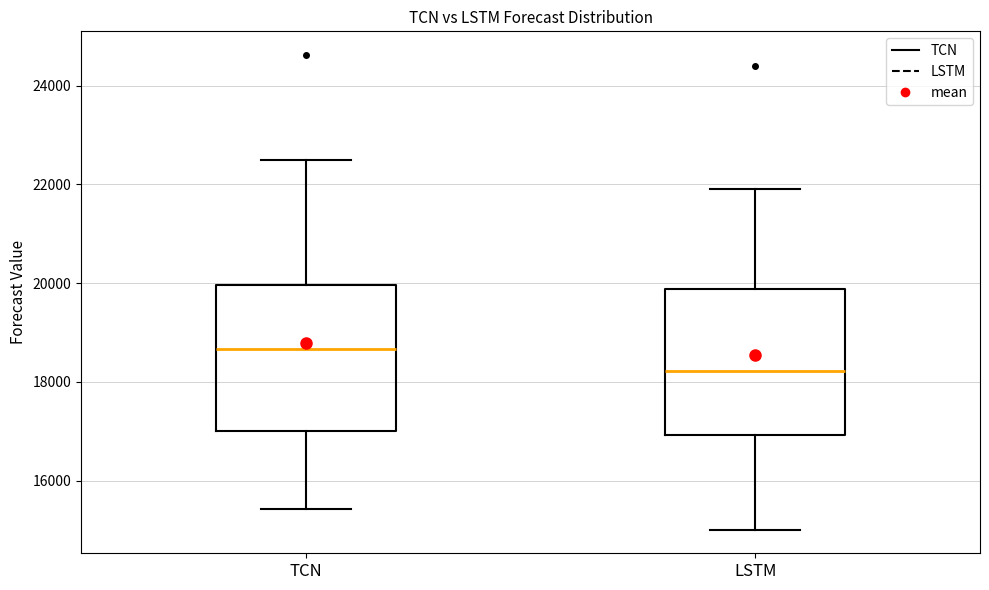

Reading left to right, transcribe this box plot: for each box, give where its median line is, the range the box spans, and where its two whiskers end, as read against the y-axis. The values are not printed on the chart, so give them approximately, as read against the axis.

TCN: median 18600, box 17000 to 20000, whiskers 15400 to 22600
LSTM: median 18200, box 17000 to 19800, whiskers 15000 to 22000